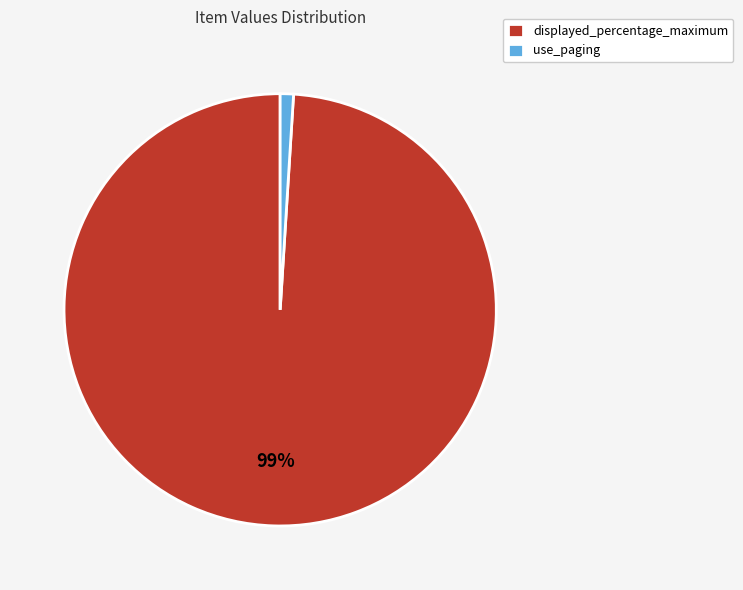

What percentage is the use_paging slice, to the nearest percent?

1%